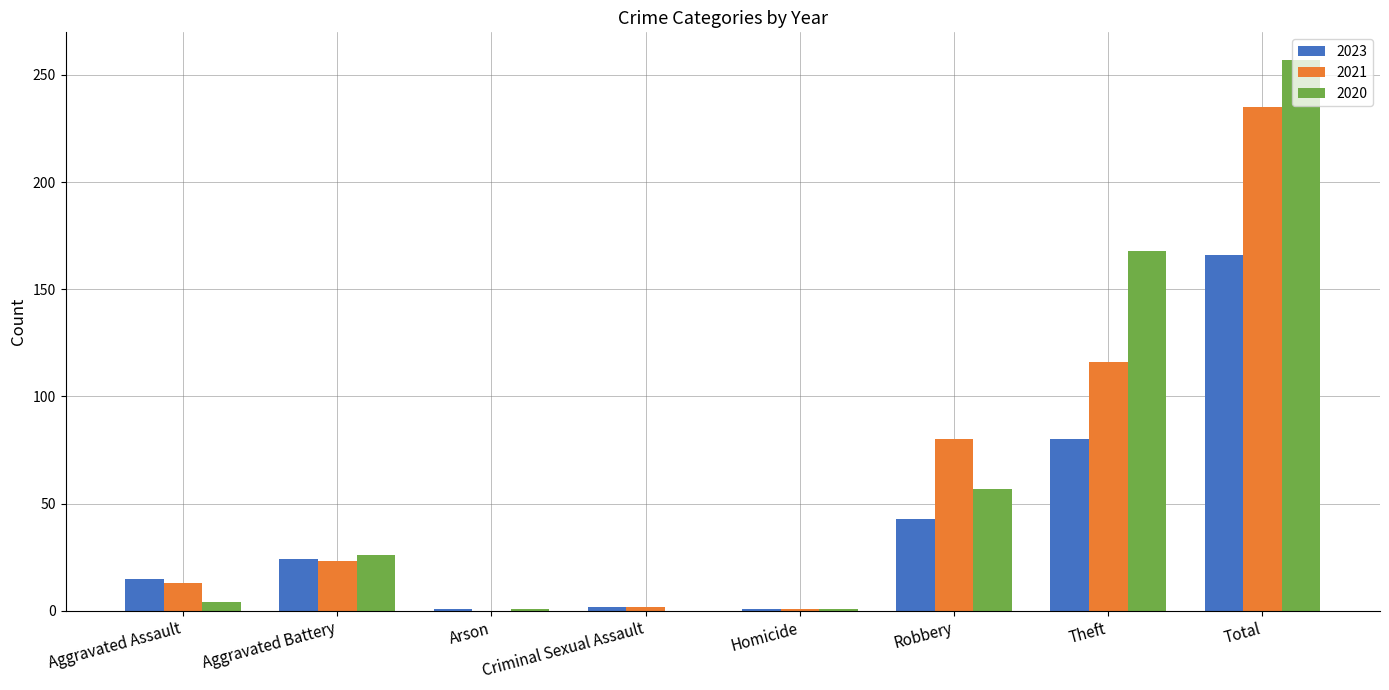

Which series changed the most between Aggravated Battery and Theft?

2020